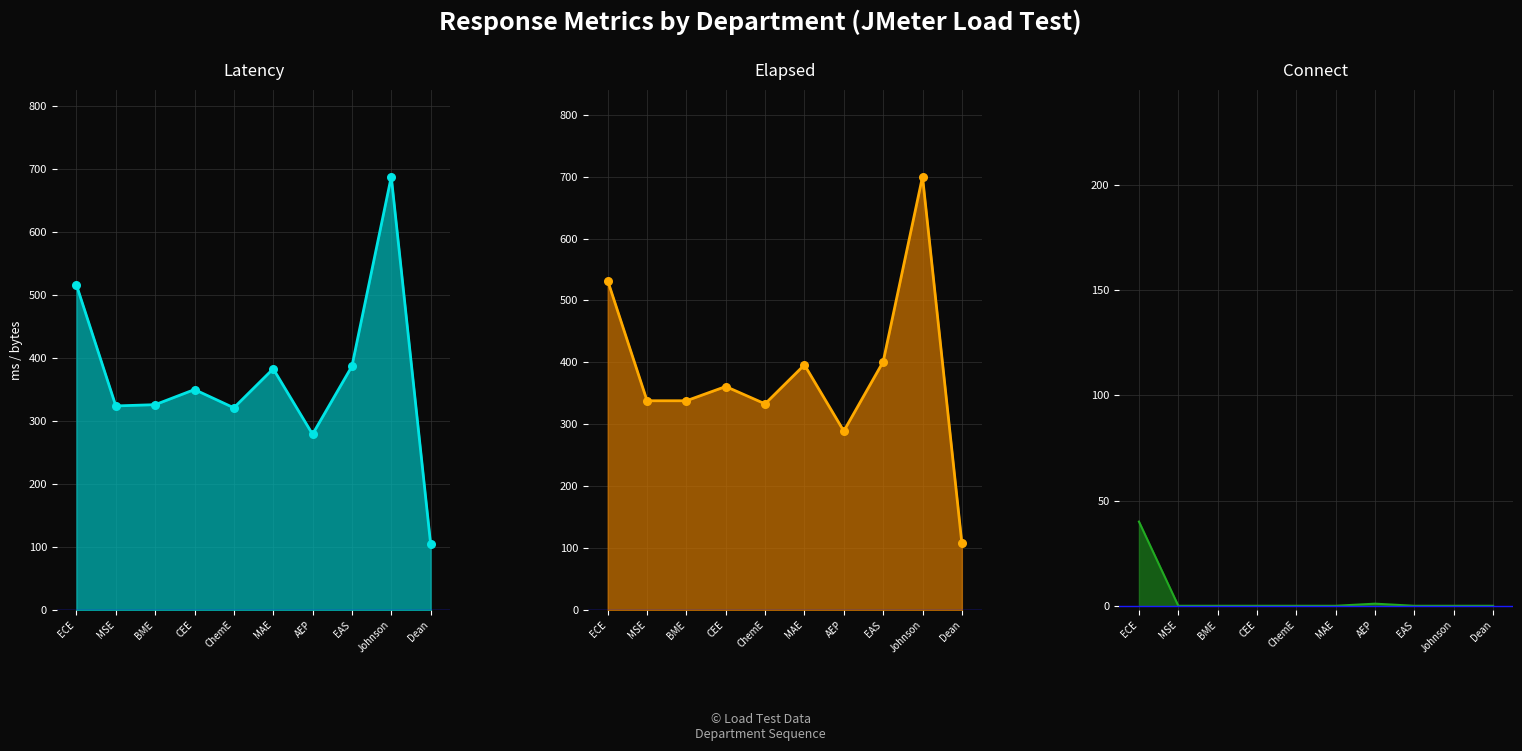

At how many categories does at least one series exceed 567?

1